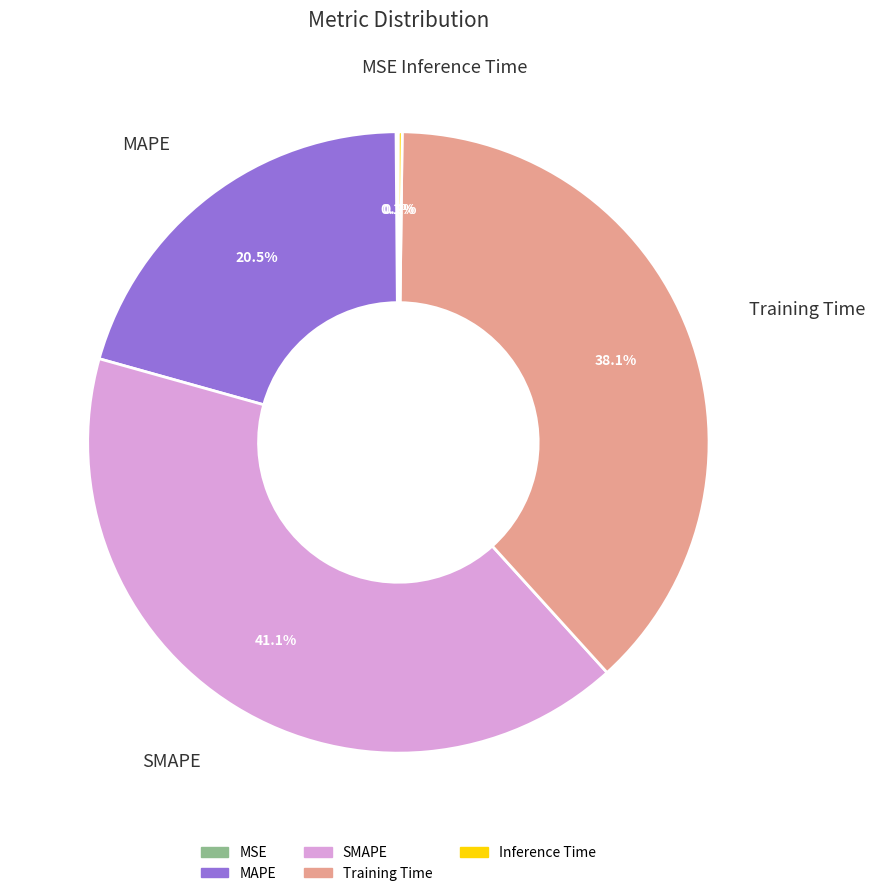

Is there any slice that represents more than half of the pie?

No